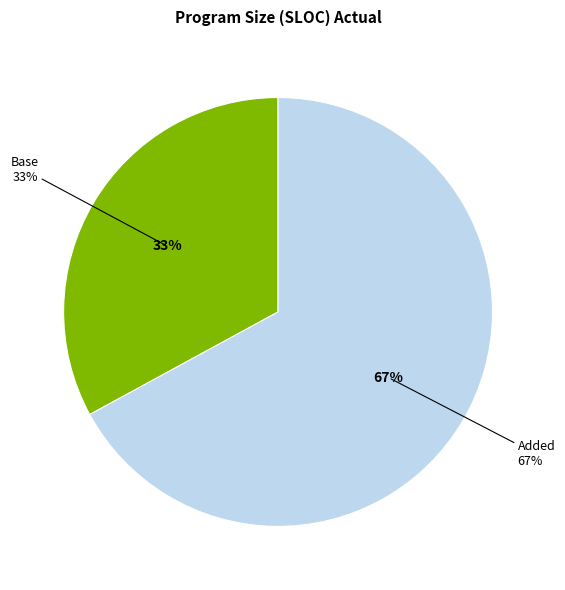

True or false: Deleted accounts for 9% of the total.

False